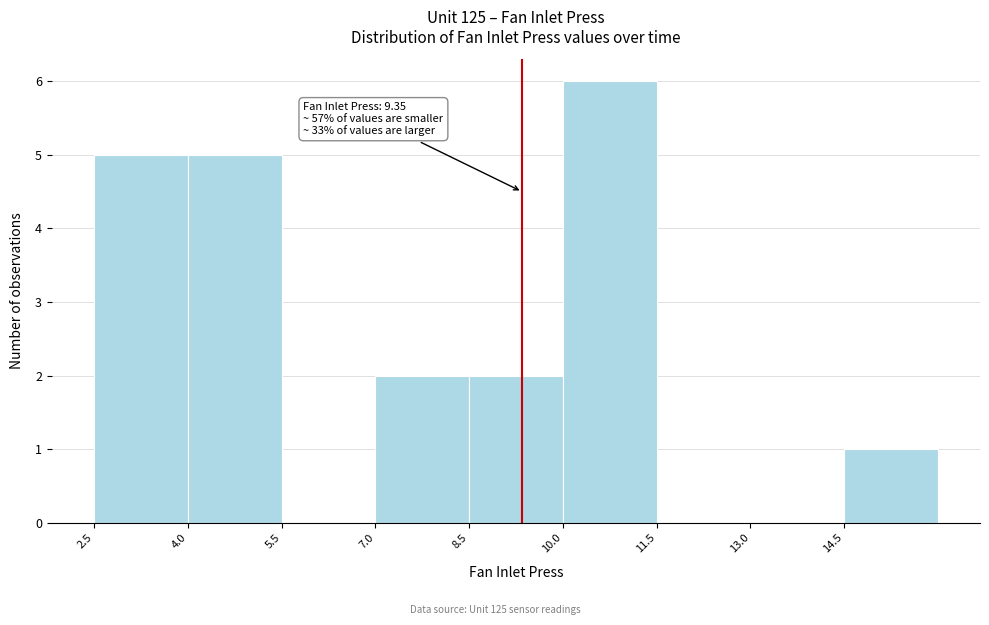

Which range on the x-axis has the tallest bar?

10.0 to 11.5